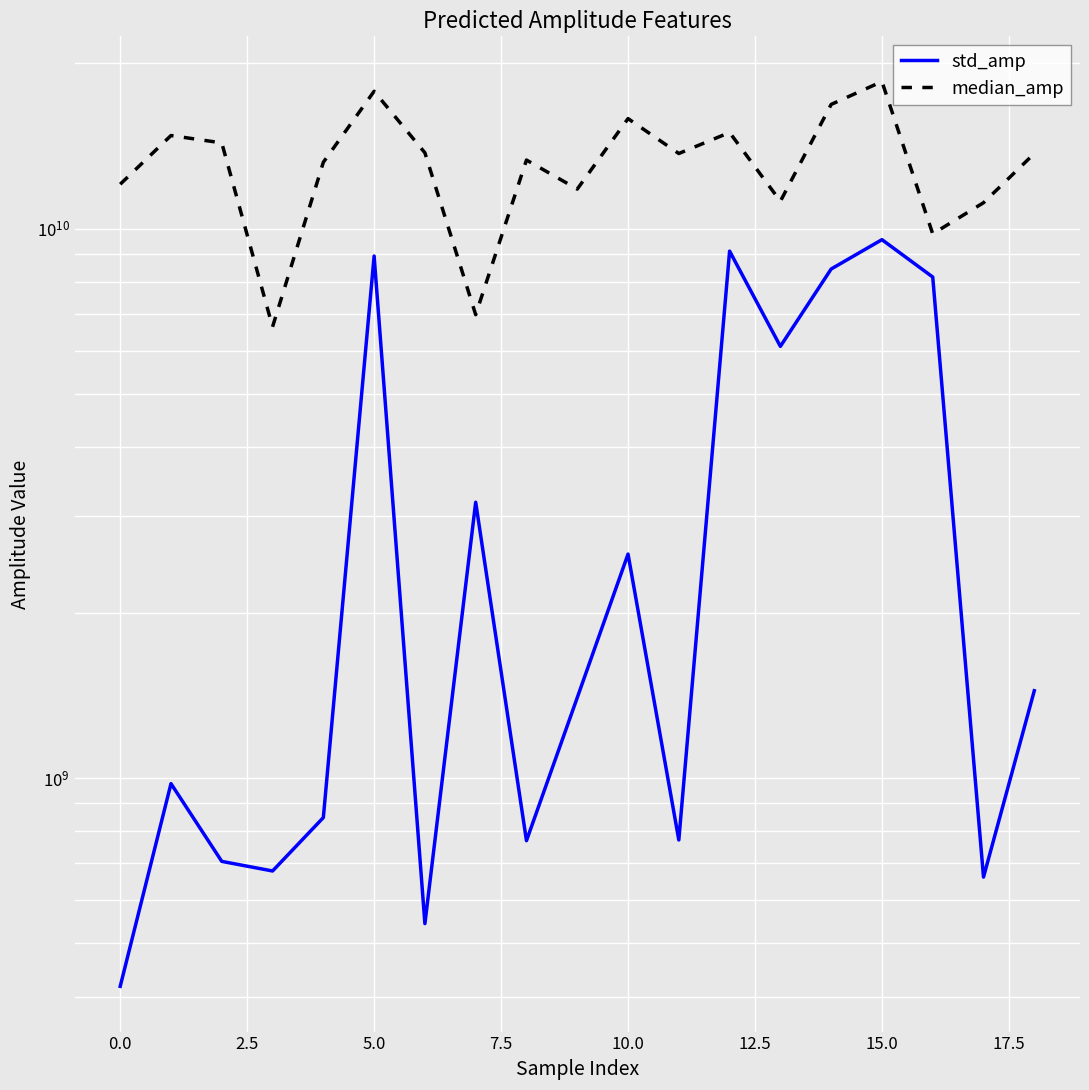

True or false: median_amp and std_amp intersect in this chart.

False